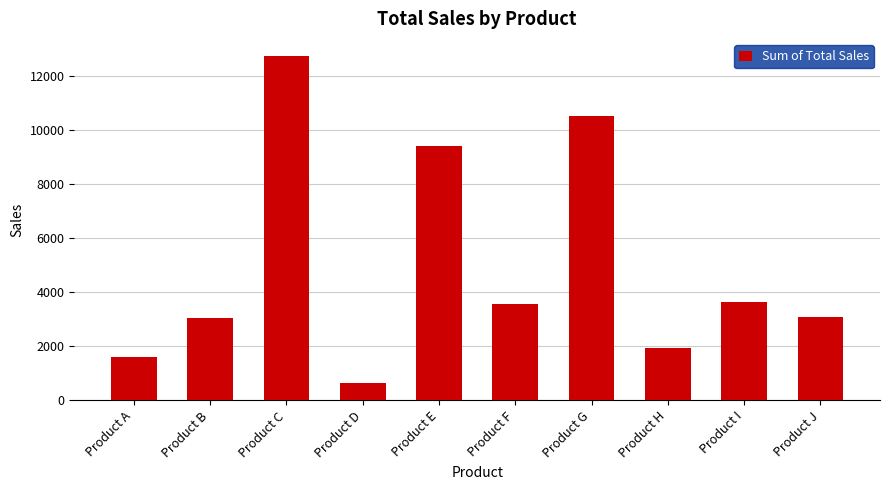

Is it true that the value at Product F is 3570?

True